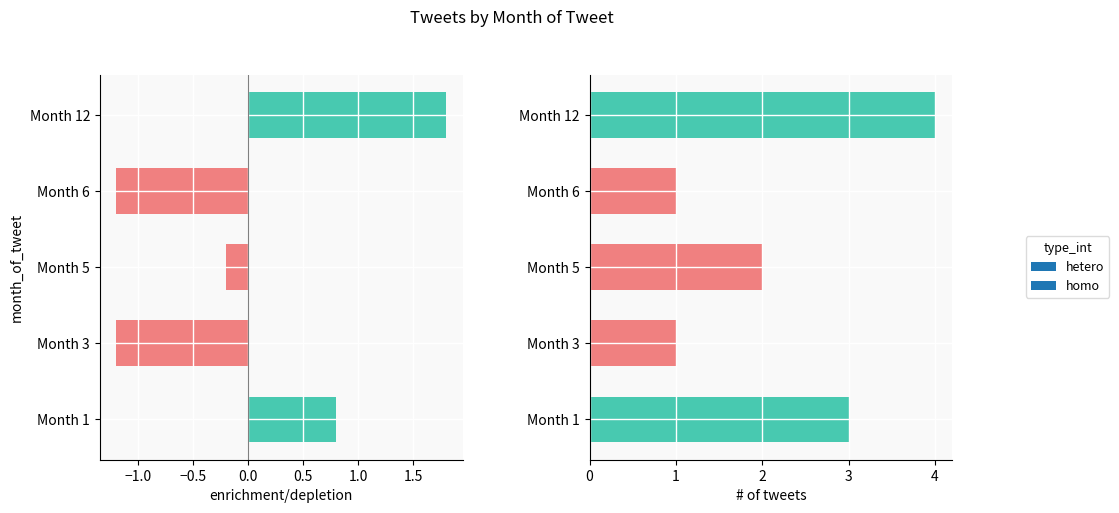

Count the number of values greater than 0.

2